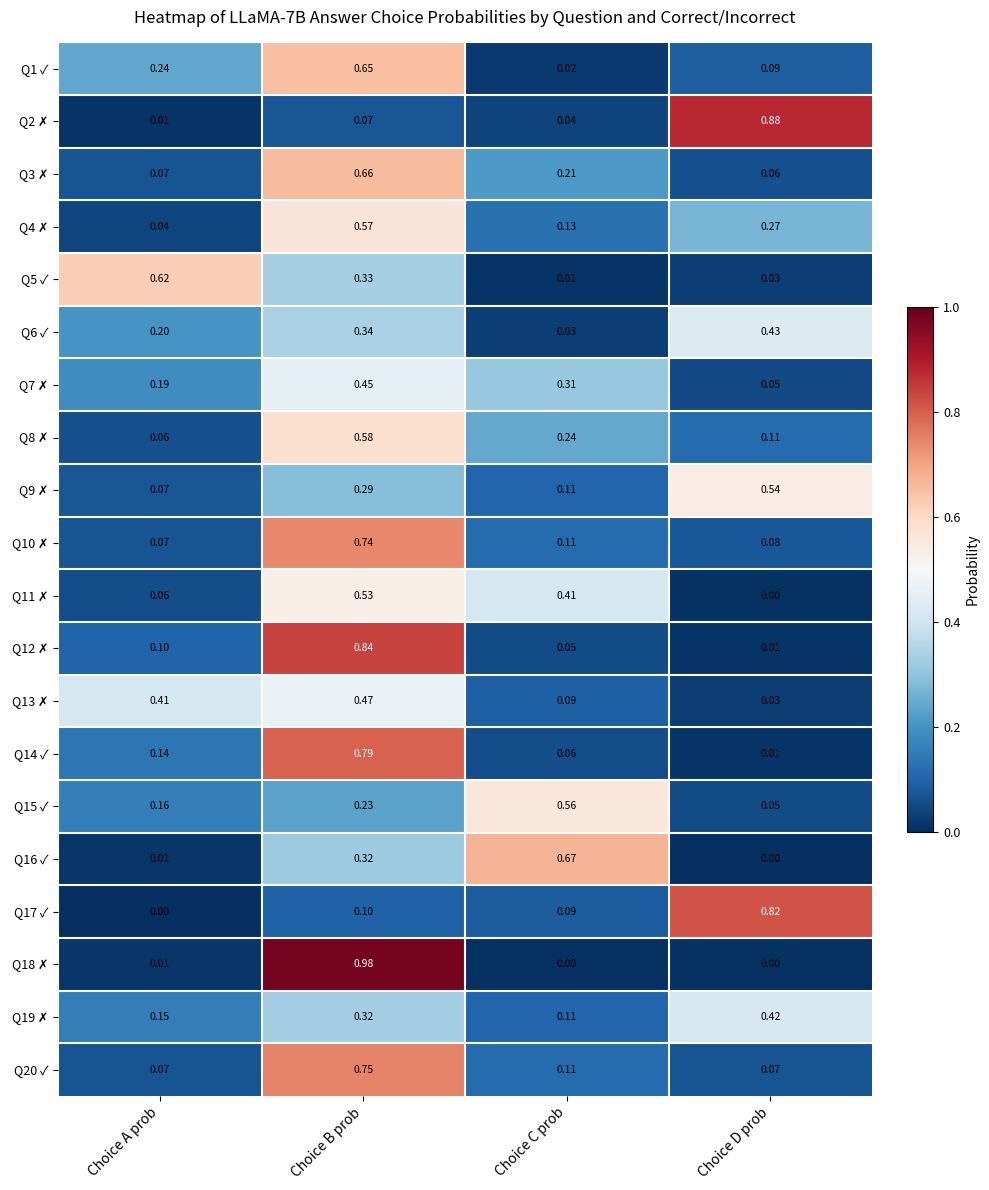

Rank the categories by Q14 ✓ value from highest to lowest.

Choice B prob, Choice A prob, Choice C prob, Choice D prob